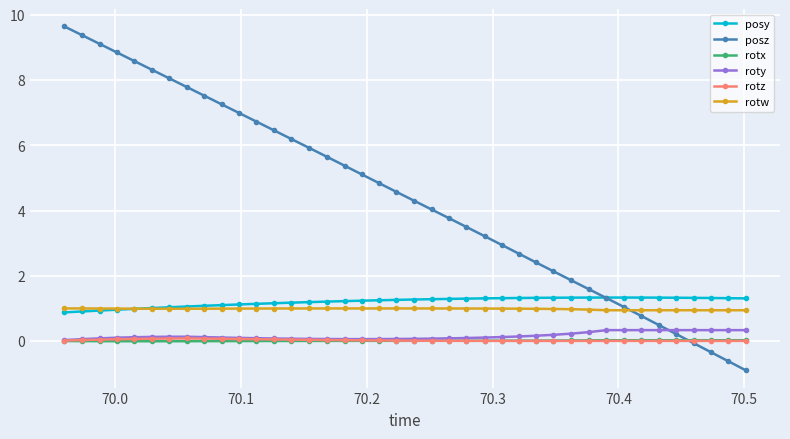

Which series has the largest range (max minus min)?

posz